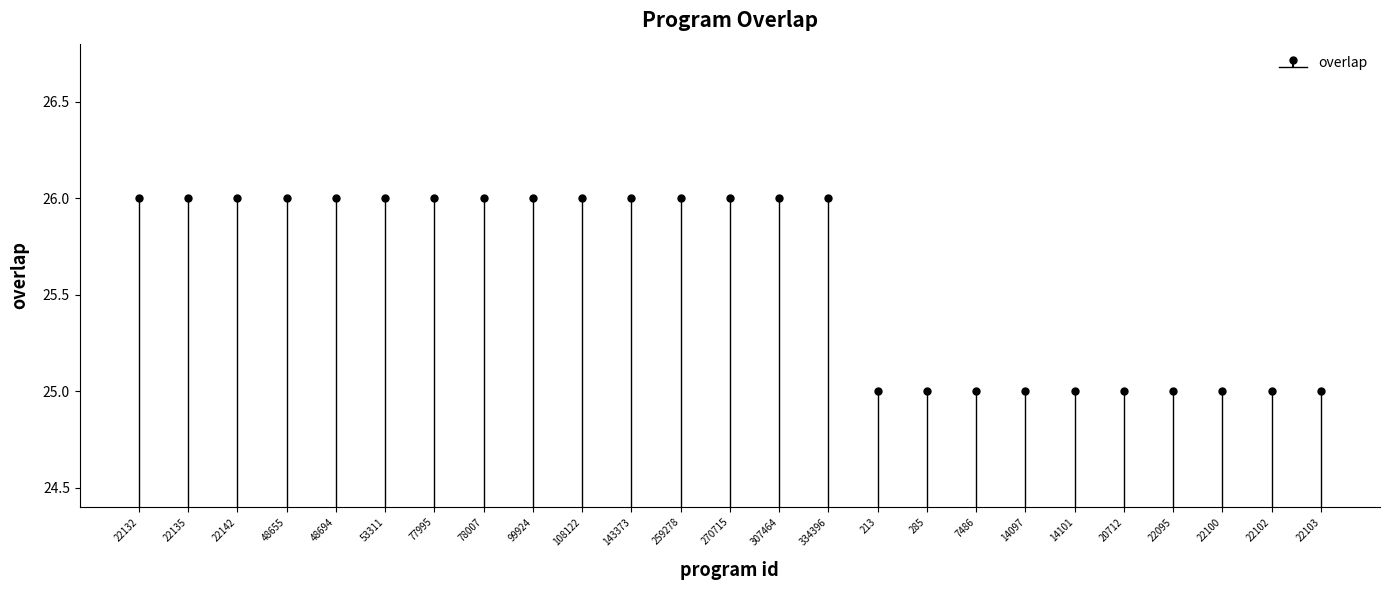

The value at 48655 is 37. True or false?

False